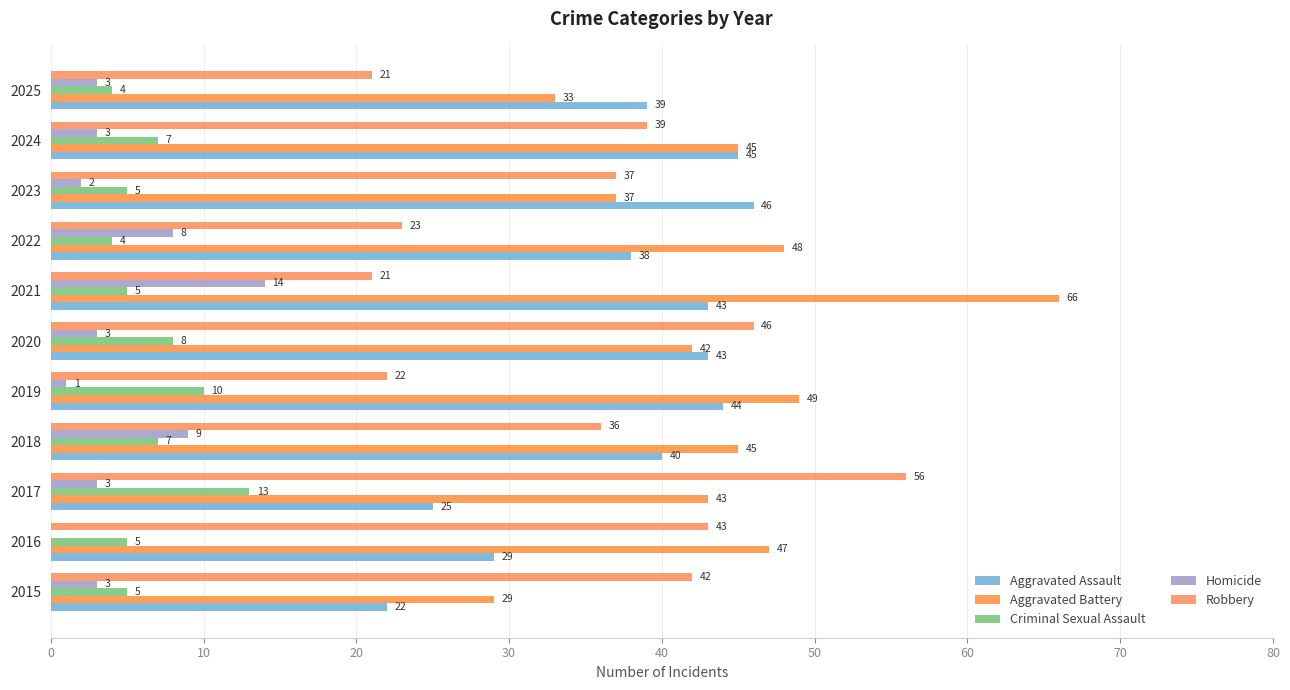

What is the maximum value shown in the chart?

66